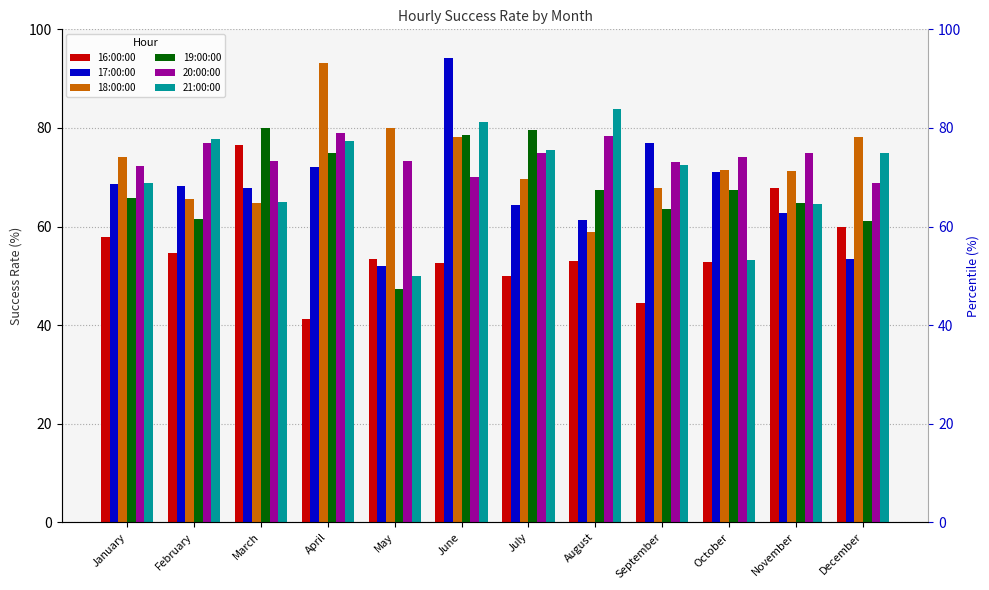

Rank the series at June from highest to lowest value.

17:00:00, 21:00:00, 19:00:00, 18:00:00, 20:00:00, 16:00:00